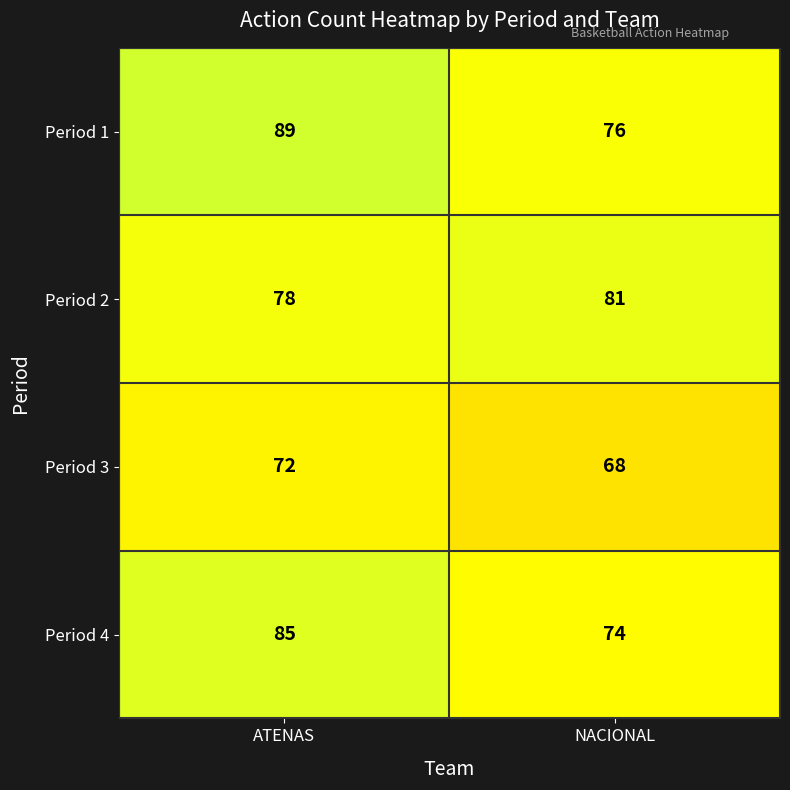

Reading left to right, list all the values displayed in this chart.

Period 1: ATENAS=89	NACIONAL=76
Period 2: ATENAS=78	NACIONAL=81
Period 3: ATENAS=72	NACIONAL=68
Period 4: ATENAS=85	NACIONAL=74